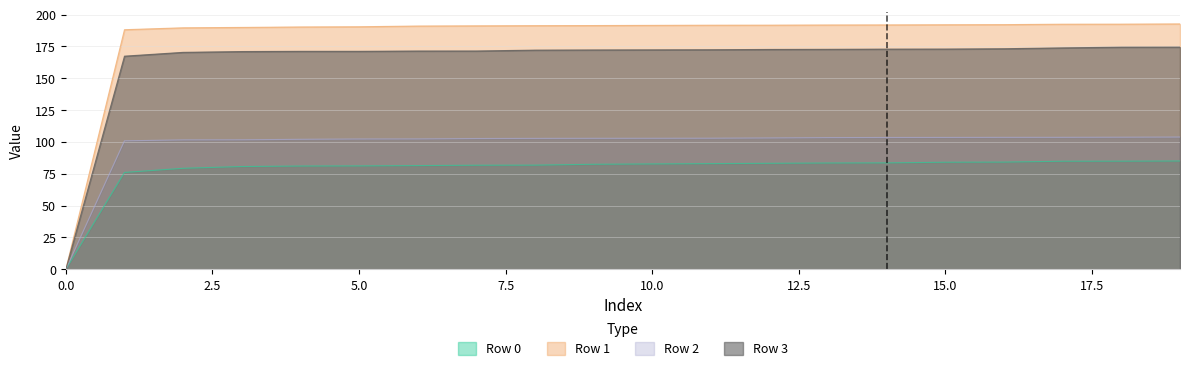

True or false: Row 3 has more than 0 points higher than both neighbors.

False